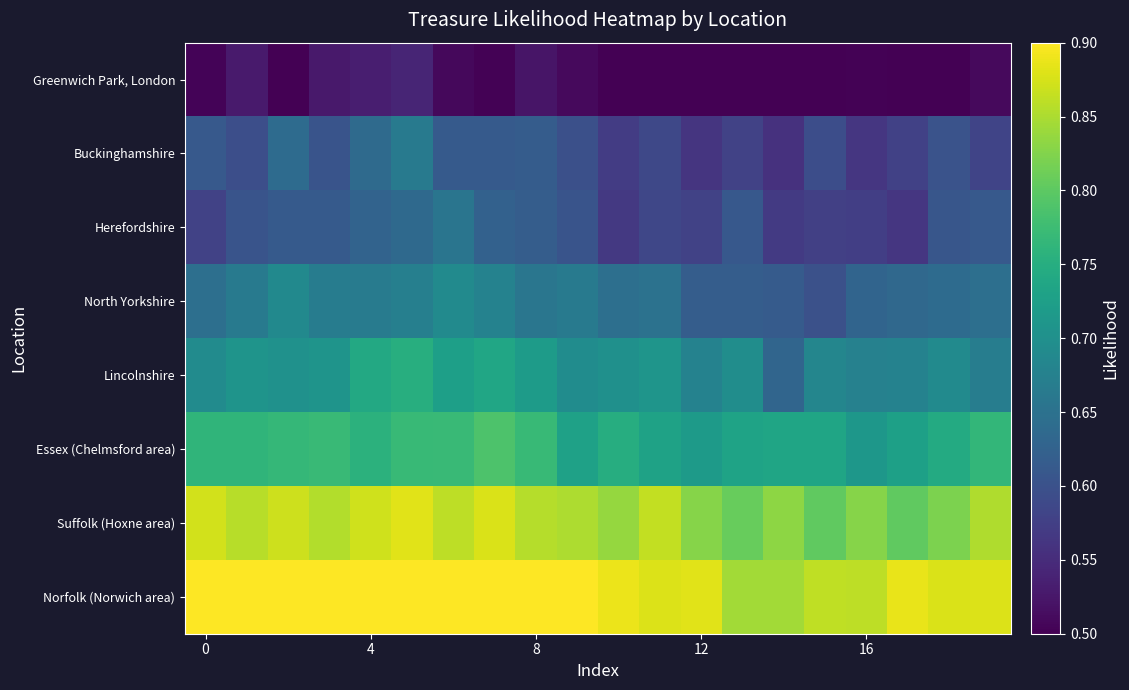

What is the greatest value displayed?

0.9